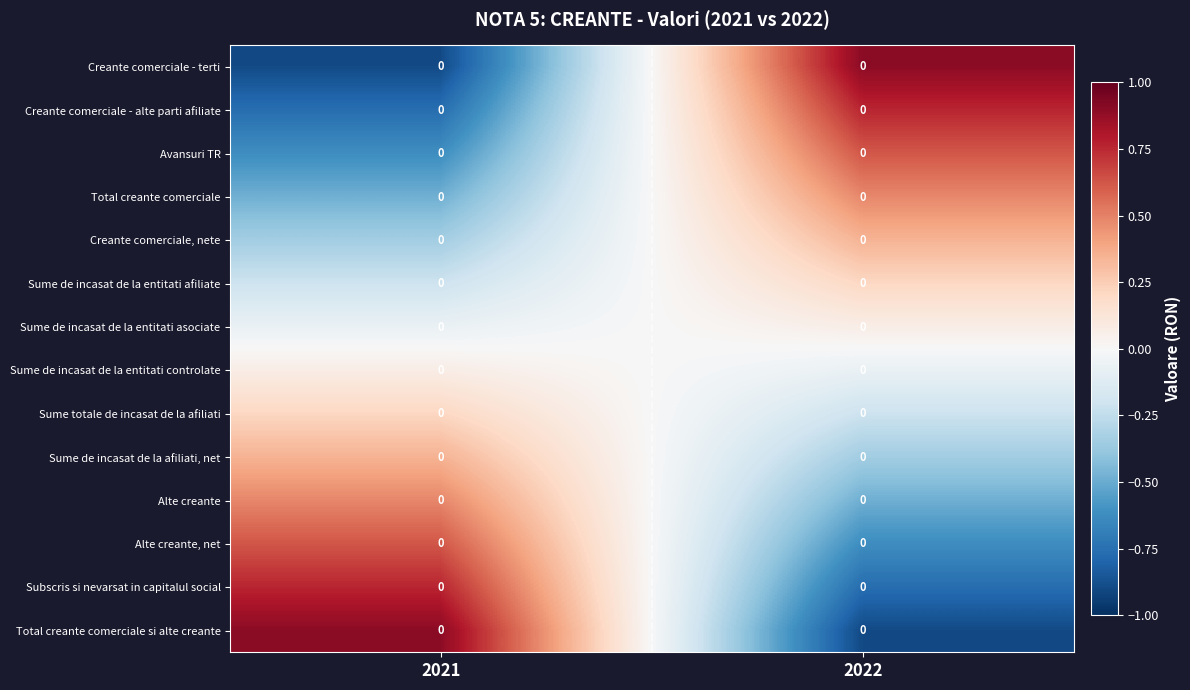

Between 2022 and 2021, which is larger?

2022